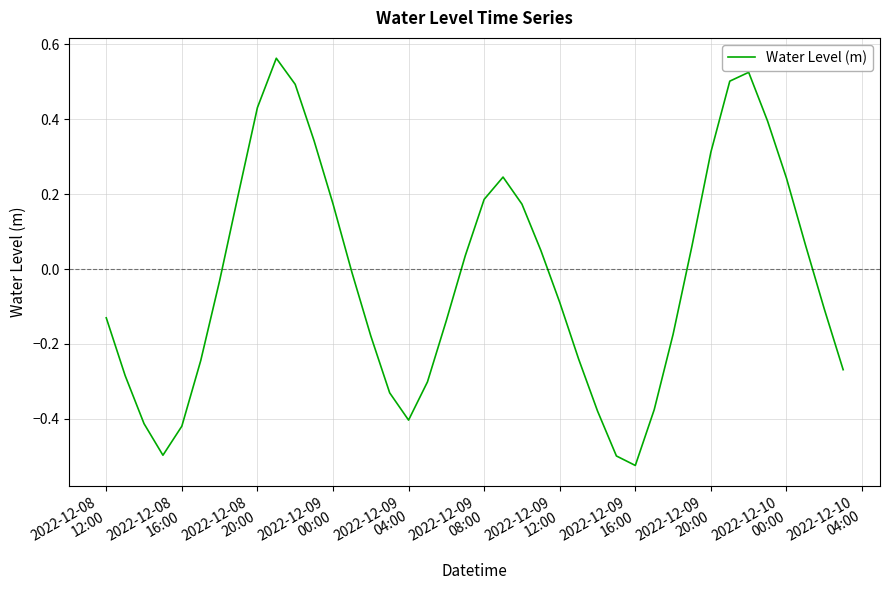

What is the difference between the maximum and minimum values?

1.1